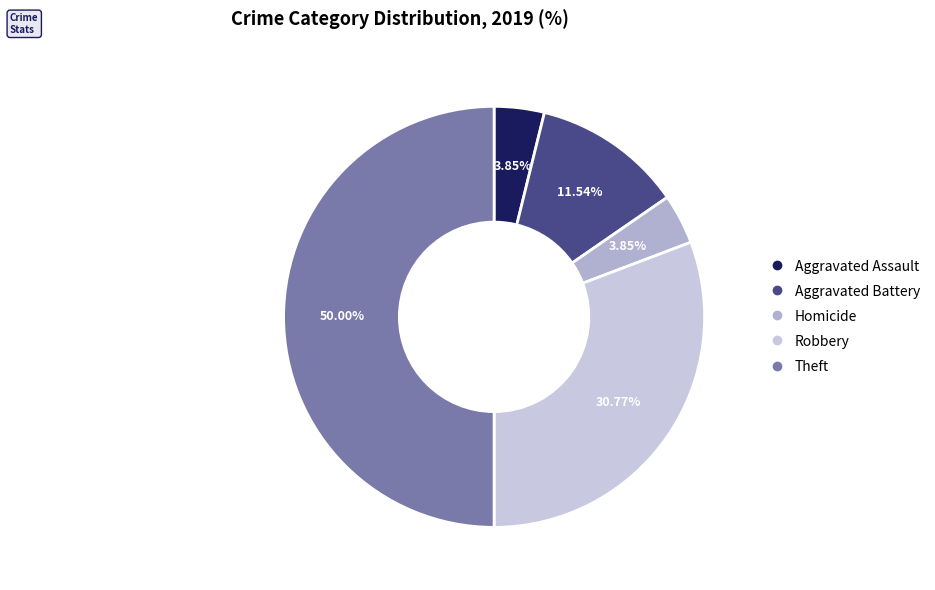

How many segments does this pie chart have?

5